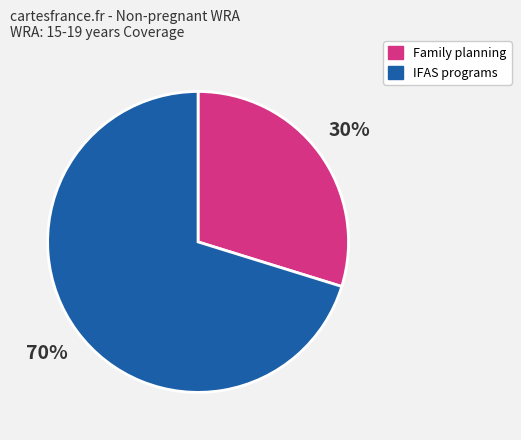

Is there any slice that represents more than half of the pie?

Yes